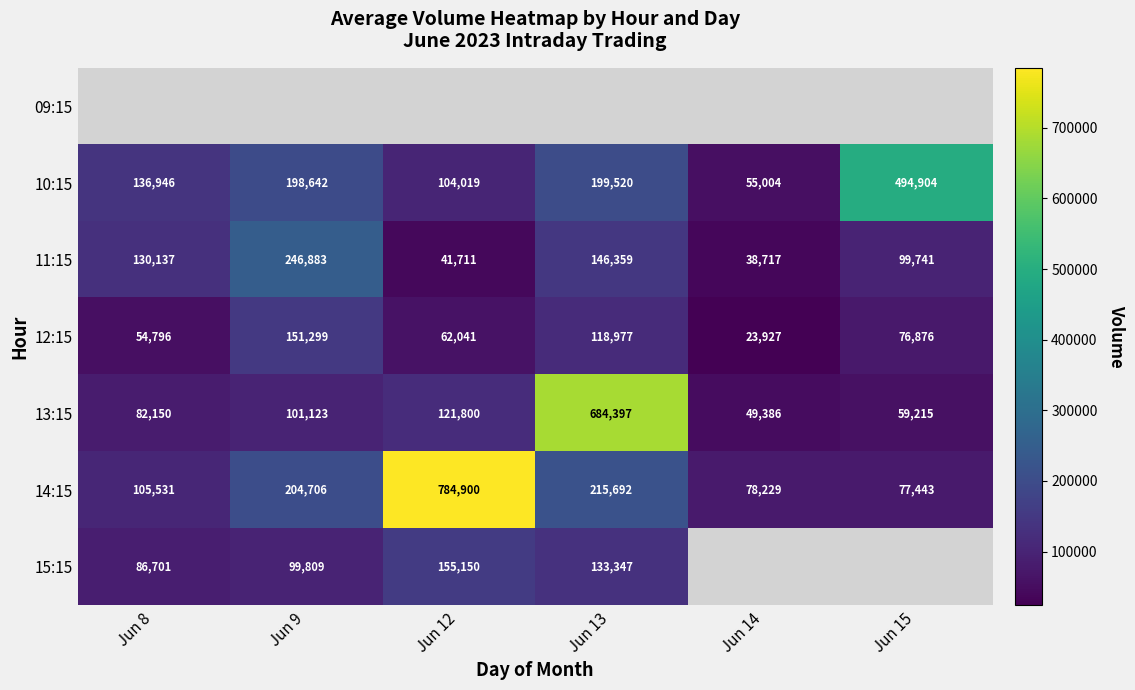

The 15:15 series shows 99809 at Jun 9. True or false?

True